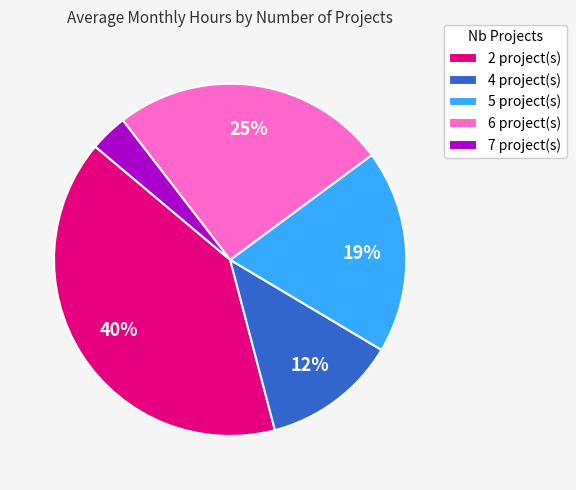

How many segments does this pie chart have?

5